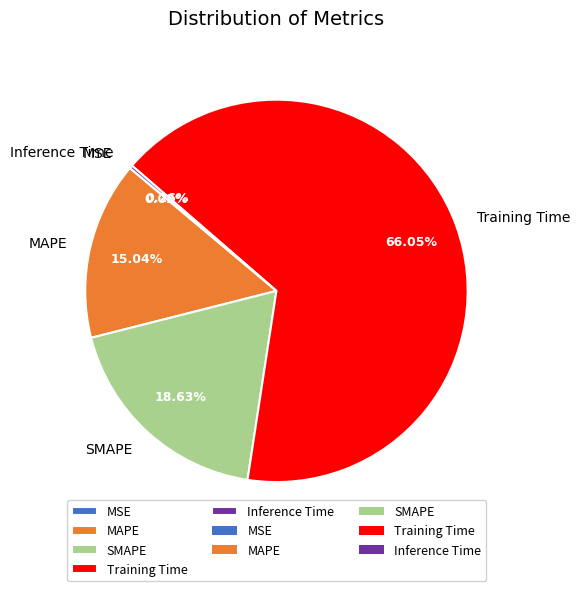

What is the largest slice in the pie chart?

Training Time